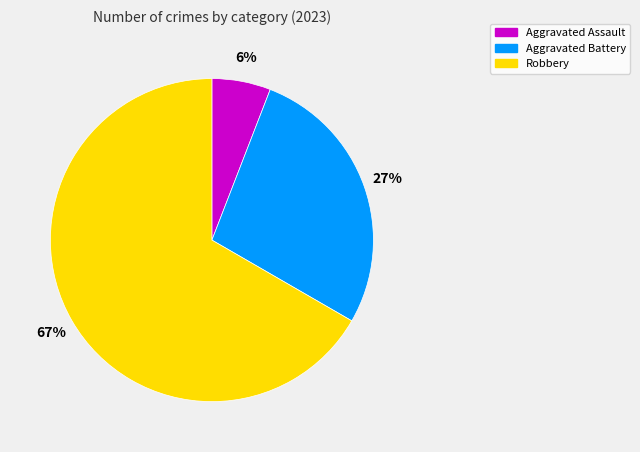

To the nearest percent, what is the difference between the largest and smallest slice percentages?

61%